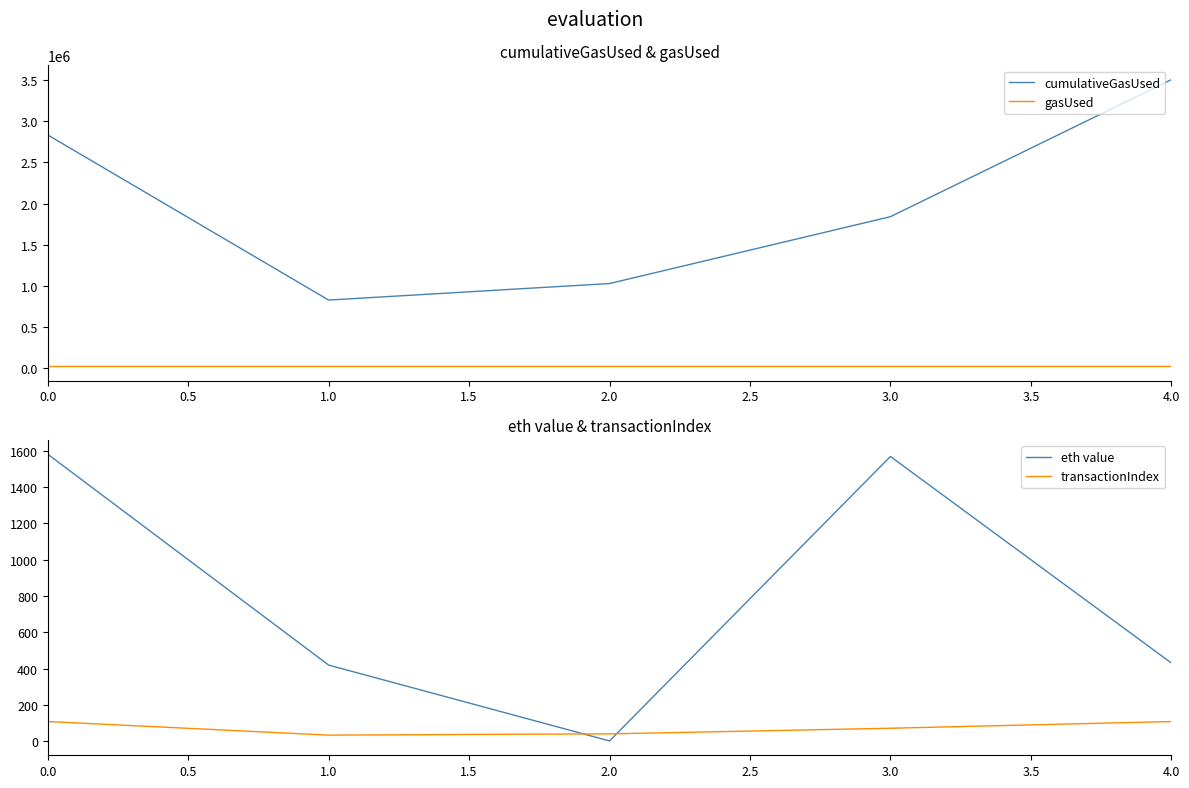

Reading left to right, what are all the values shown in this chart?

cumulativeGasUsed: 0.0=2833094.0	1.0=827356.0	2.0=1028044.0	3.0=1840043.0	4.0=3504427.0
gasUsed: 0.0=21000.0	1.0=21000.0	2.0=21000.0	3.0=21000.0	4.0=21000.0
eth value: 0.0=1581.8	1.0=419.2	2.0=1.0	3.0=1569.2	4.0=430.8
transactionIndex: 0.0=108.0	1.0=33.0	2.0=40.0	3.0=71.0	4.0=108.0